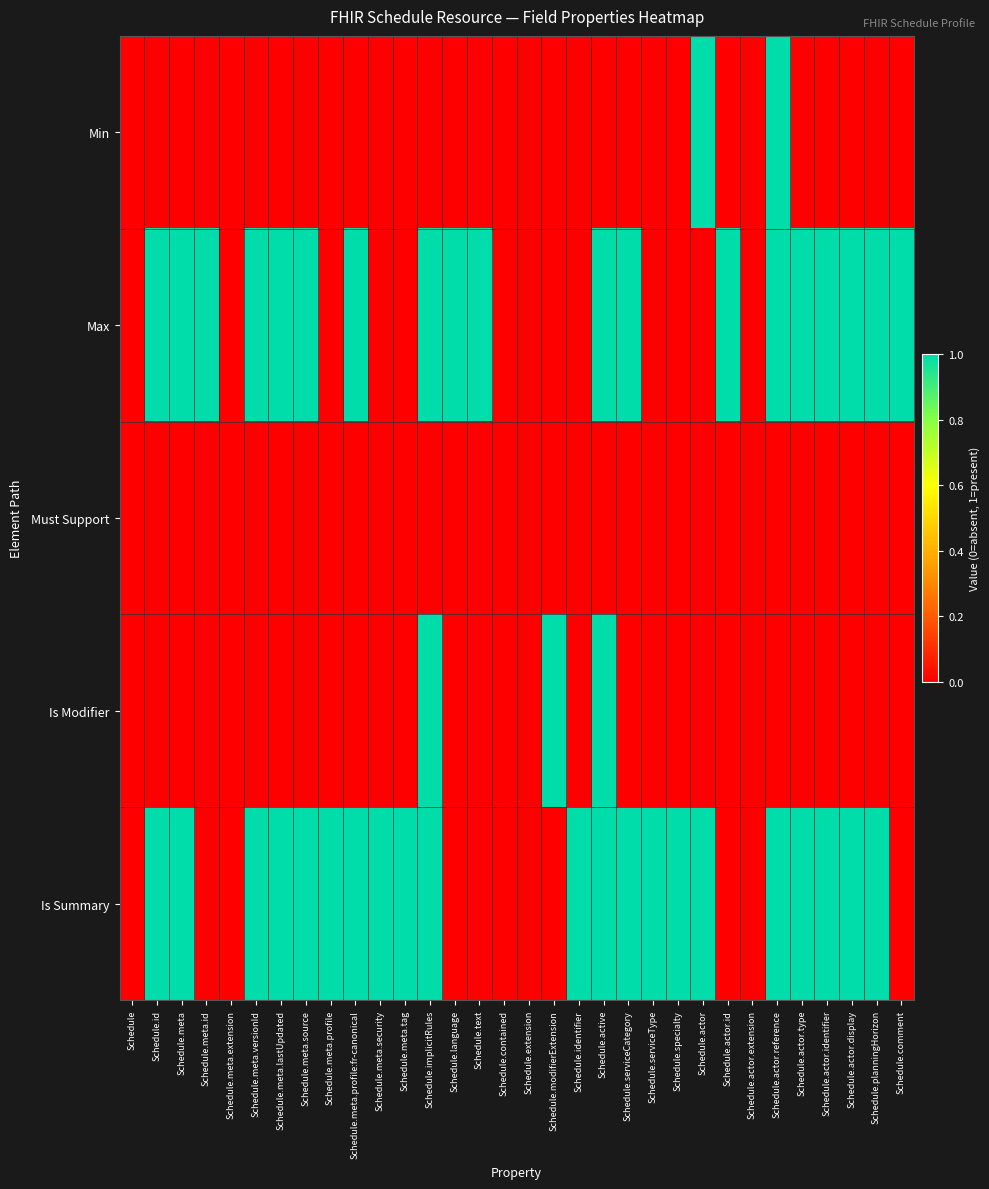

Reading left to right, list all the values displayed in this chart.

Min: Schedule=0	Schedule.id=0	Schedule.meta=0	Schedule.meta.id=0	Schedule.meta.extension=0	Schedule.meta.versionId=0	Schedule.meta.lastUpdated=0	Schedule.meta.source=0	Schedule.meta.profile=0	Schedule.meta.profile:fr-canonical=0	Schedule.meta.security=0	Schedule.meta.tag=0	Schedule.implicitRules=0	Schedule.language=0	Schedule.text=0	Schedule.contained=0	Schedule.extension=0	Schedule.modifierExtension=0	Schedule.identifier=0	Schedule.active=0	Schedule.serviceCategory=0	Schedule.serviceType=0	Schedule.specialty=0	Schedule.actor=1	Schedule.actor.id=0	Schedule.actor.extension=0	Schedule.actor.reference=1	Schedule.actor.type=0	Schedule.actor.identifier=0	Schedule.actor.display=0	Schedule.planningHorizon=0	Schedule.comment=0
Max: Schedule=0	Schedule.id=1	Schedule.meta=1	Schedule.meta.id=1	Schedule.meta.extension=0	Schedule.meta.versionId=1	Schedule.meta.lastUpdated=1	Schedule.meta.source=1	Schedule.meta.profile=0	Schedule.meta.profile:fr-canonical=1	Schedule.meta.security=0	Schedule.meta.tag=0	Schedule.implicitRules=1	Schedule.language=1	Schedule.text=1	Schedule.contained=0	Schedule.extension=0	Schedule.modifierExtension=0	Schedule.identifier=0	Schedule.active=1	Schedule.serviceCategory=1	Schedule.serviceType=0	Schedule.specialty=0	Schedule.actor=0	Schedule.actor.id=1	Schedule.actor.extension=0	Schedule.actor.reference=1	Schedule.actor.type=1	Schedule.actor.identifier=1	Schedule.actor.display=1	Schedule.planningHorizon=1	Schedule.comment=1
Must Support: Schedule=0	Schedule.id=0	Schedule.meta=0	Schedule.meta.id=0	Schedule.meta.extension=0	Schedule.meta.versionId=0	Schedule.meta.lastUpdated=0	Schedule.meta.source=0	Schedule.meta.profile=0	Schedule.meta.profile:fr-canonical=0	Schedule.meta.security=0	Schedule.meta.tag=0	Schedule.implicitRules=0	Schedule.language=0	Schedule.text=0	Schedule.contained=0	Schedule.extension=0	Schedule.modifierExtension=0	Schedule.identifier=0	Schedule.active=0	Schedule.serviceCategory=0	Schedule.serviceType=0	Schedule.specialty=0	Schedule.actor=0	Schedule.actor.id=0	Schedule.actor.extension=0	Schedule.actor.reference=0	Schedule.actor.type=0	Schedule.actor.identifier=0	Schedule.actor.display=0	Schedule.planningHorizon=0	Schedule.comment=0
Is Modifier: Schedule=0	Schedule.id=0	Schedule.meta=0	Schedule.meta.id=0	Schedule.meta.extension=0	Schedule.meta.versionId=0	Schedule.meta.lastUpdated=0	Schedule.meta.source=0	Schedule.meta.profile=0	Schedule.meta.profile:fr-canonical=0	Schedule.meta.security=0	Schedule.meta.tag=0	Schedule.implicitRules=1	Schedule.language=0	Schedule.text=0	Schedule.contained=0	Schedule.extension=0	Schedule.modifierExtension=1	Schedule.identifier=0	Schedule.active=1	Schedule.serviceCategory=0	Schedule.serviceType=0	Schedule.specialty=0	Schedule.actor=0	Schedule.actor.id=0	Schedule.actor.extension=0	Schedule.actor.reference=0	Schedule.actor.type=0	Schedule.actor.identifier=0	Schedule.actor.display=0	Schedule.planningHorizon=0	Schedule.comment=0
Is Summary: Schedule=0	Schedule.id=1	Schedule.meta=1	Schedule.meta.id=0	Schedule.meta.extension=0	Schedule.meta.versionId=1	Schedule.meta.lastUpdated=1	Schedule.meta.source=1	Schedule.meta.profile=1	Schedule.meta.profile:fr-canonical=1	Schedule.meta.security=1	Schedule.meta.tag=1	Schedule.implicitRules=1	Schedule.language=0	Schedule.text=0	Schedule.contained=0	Schedule.extension=0	Schedule.modifierExtension=0	Schedule.identifier=1	Schedule.active=1	Schedule.serviceCategory=1	Schedule.serviceType=1	Schedule.specialty=1	Schedule.actor=1	Schedule.actor.id=0	Schedule.actor.extension=0	Schedule.actor.reference=1	Schedule.actor.type=1	Schedule.actor.identifier=1	Schedule.actor.display=1	Schedule.planningHorizon=1	Schedule.comment=0